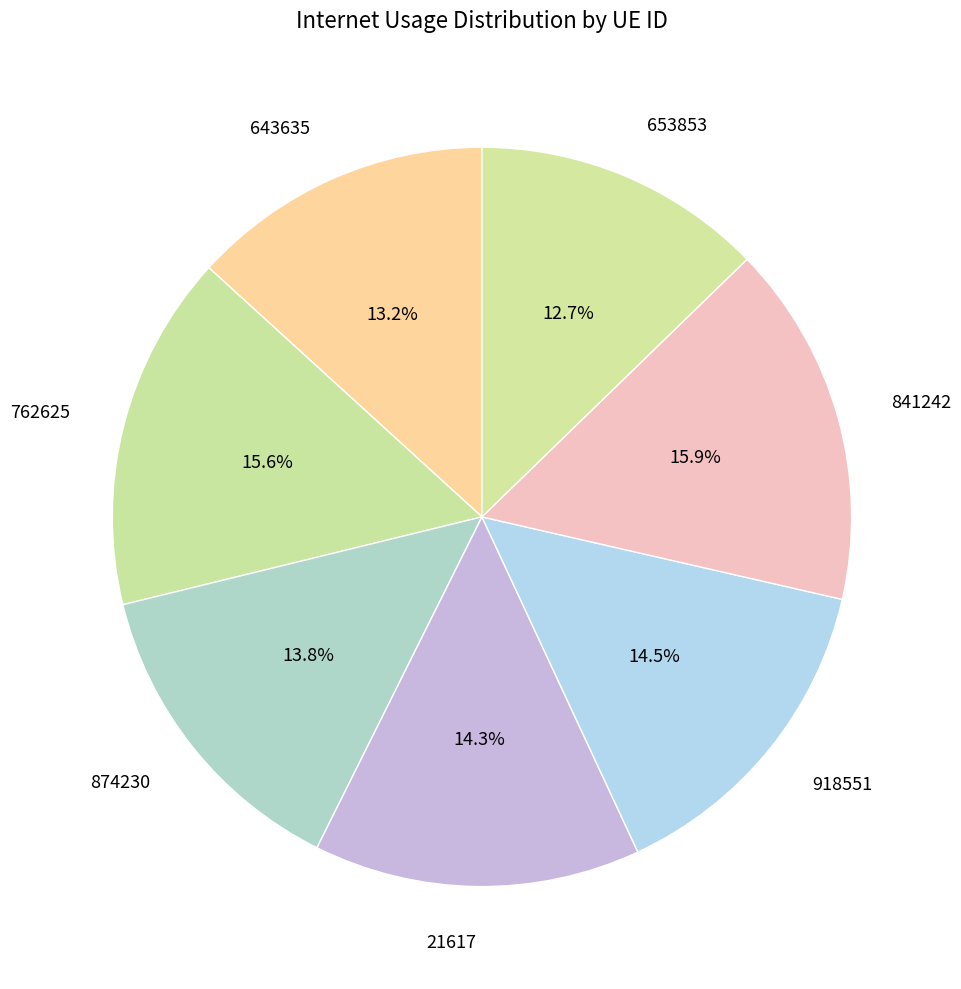

What is the total percentage of 918551 and 762625?

30.1%